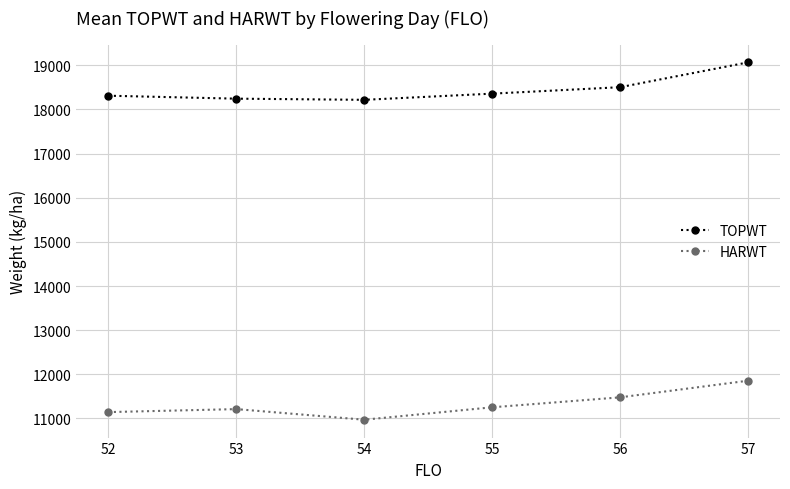

True or false: TOPWT has more than 1 interior local peaks.

False